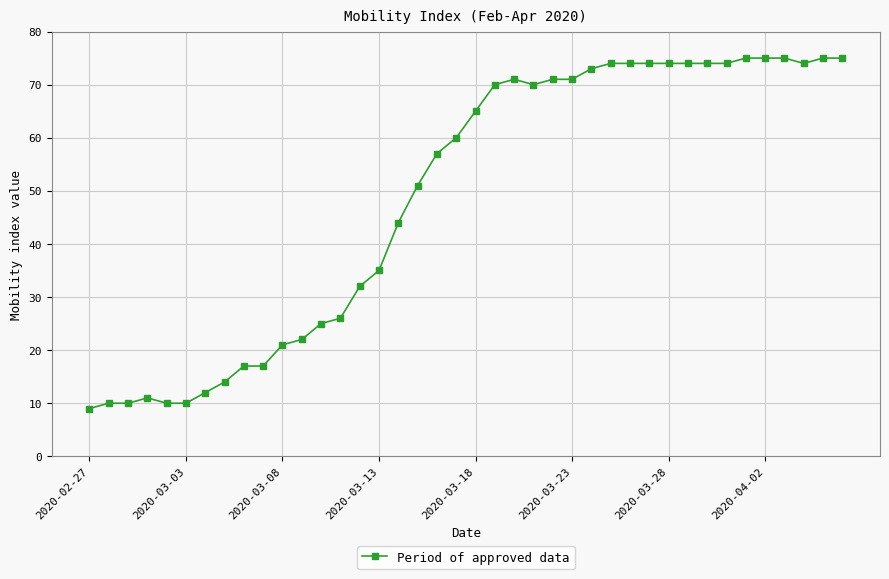

What is the value of the 22nd point from the left?

70